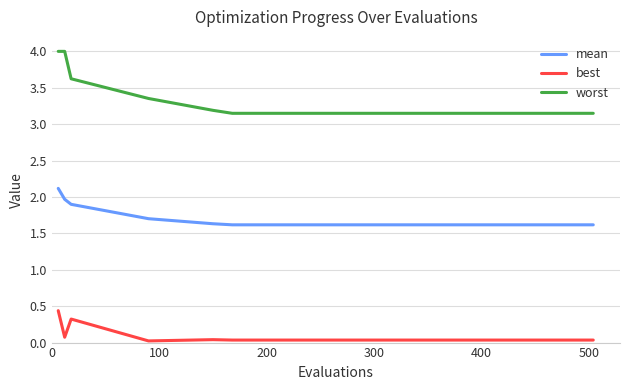

Which series has the largest total across all categories?

worst